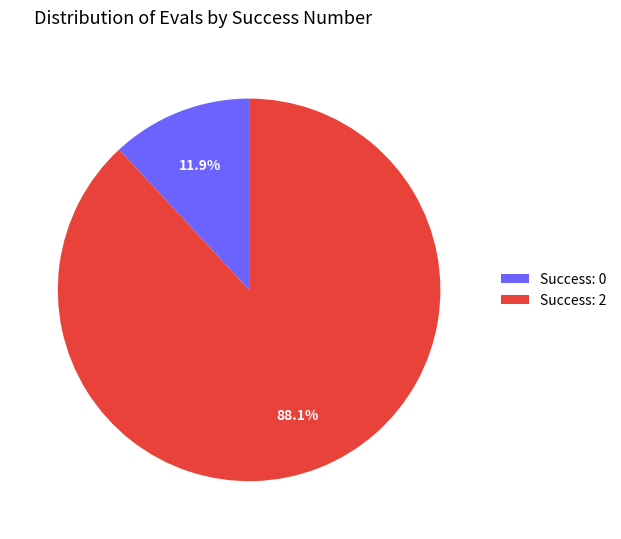

Which slice is the largest?

Success: 2